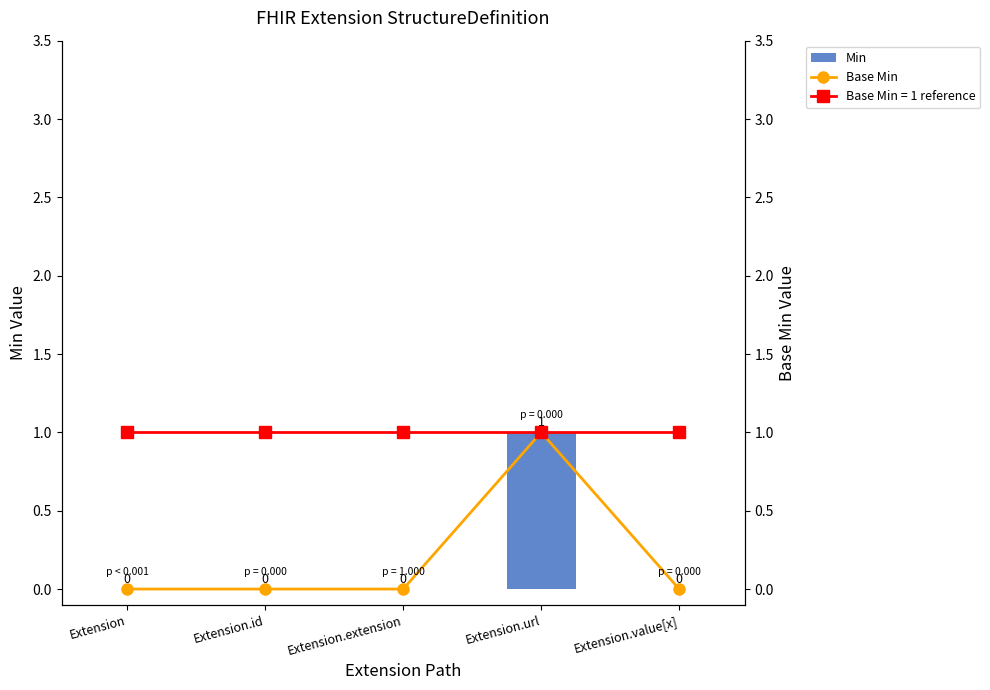

How many groups of bars are there?

5